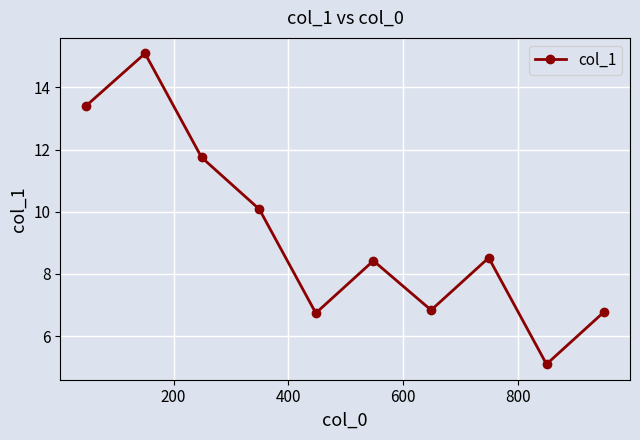

How many lines are shown in the chart?

1